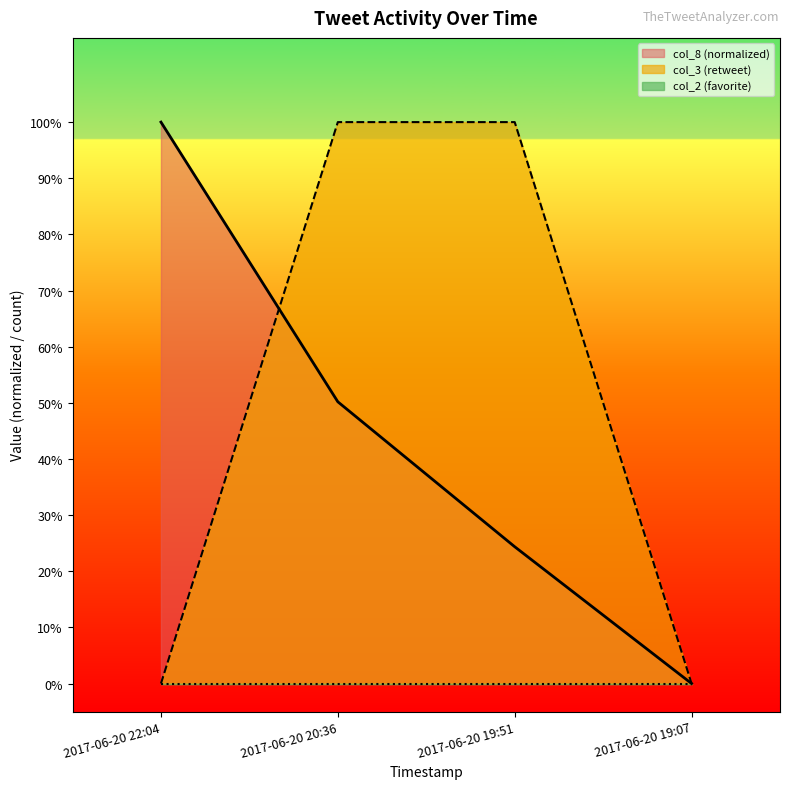

What is the difference between the second highest and minimum values in the col_8 series?

0.5